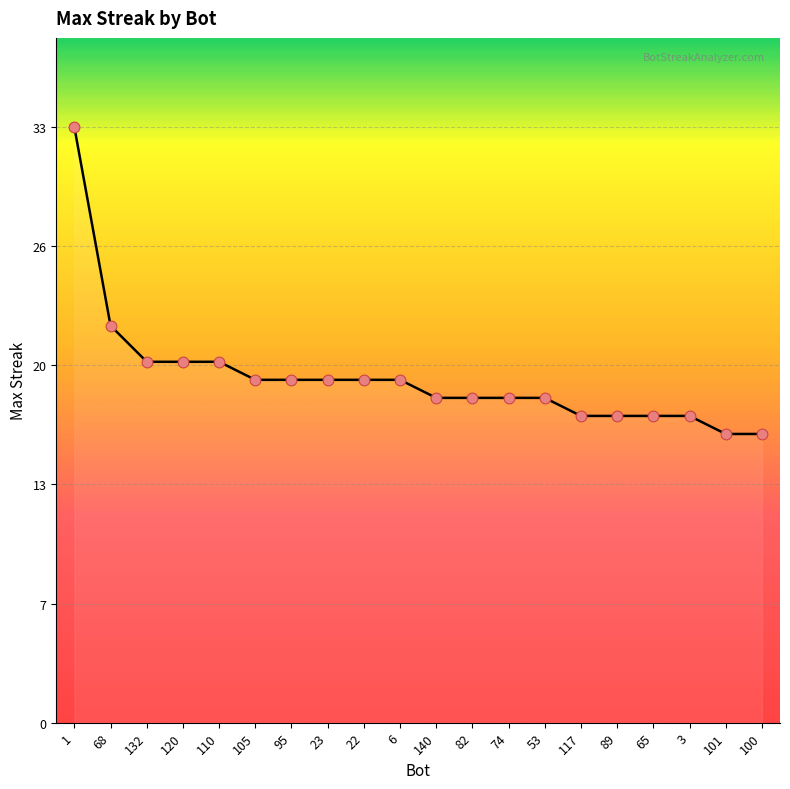

Does the chart have visible grid lines?

Yes